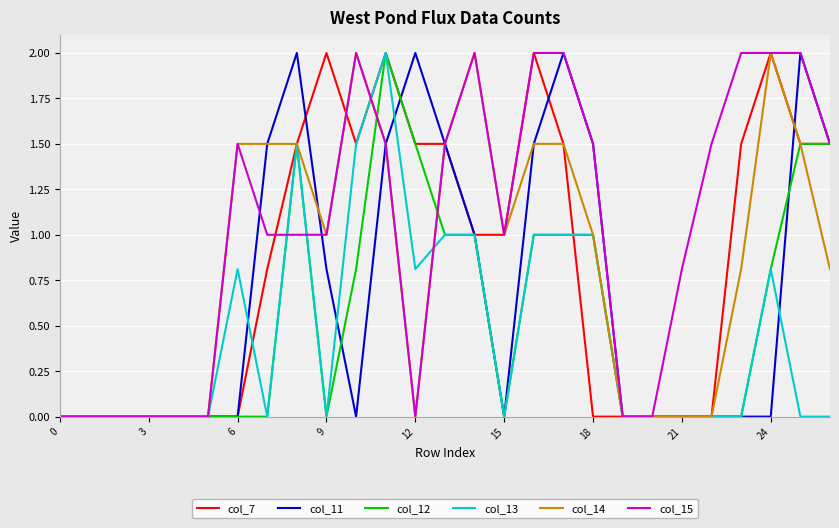

Which series has the largest total across all categories?

col_15